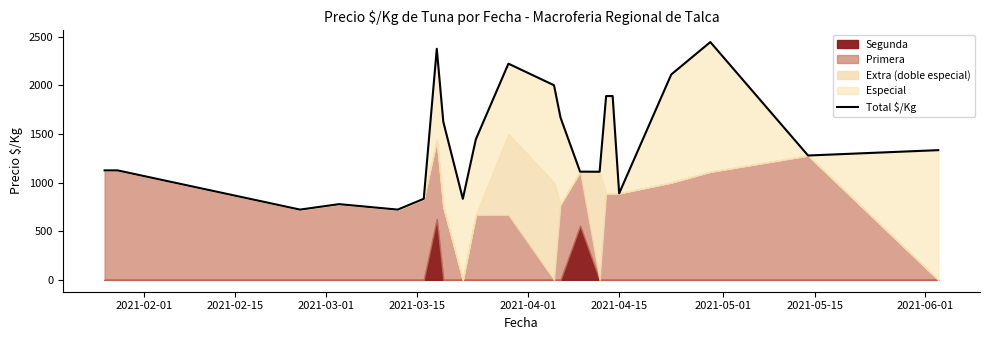

Reading left to right, list all the values displayed in this chart.

1125	1125	722	778	722	833	2375	1625	833	1445	2222	2000	1667	1112	1111	1889	1889	889	2111	2444	1278	1333